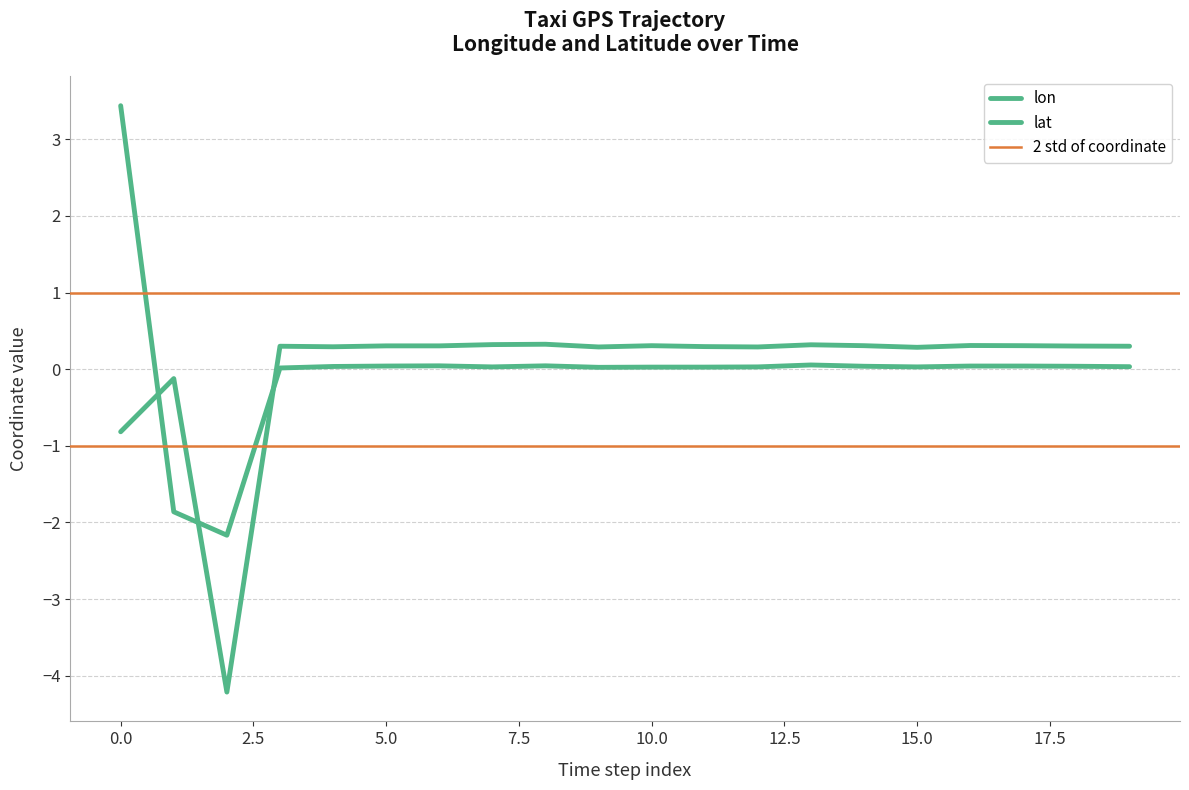

The value of lon at 16 is 0.0. True or false?

True